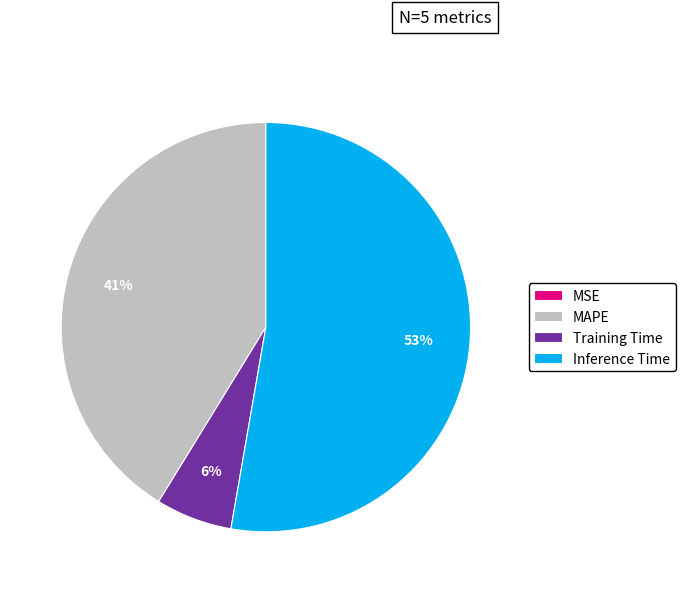

To the nearest percent, what is the combined percentage of Inference Time and MAPE?

94%